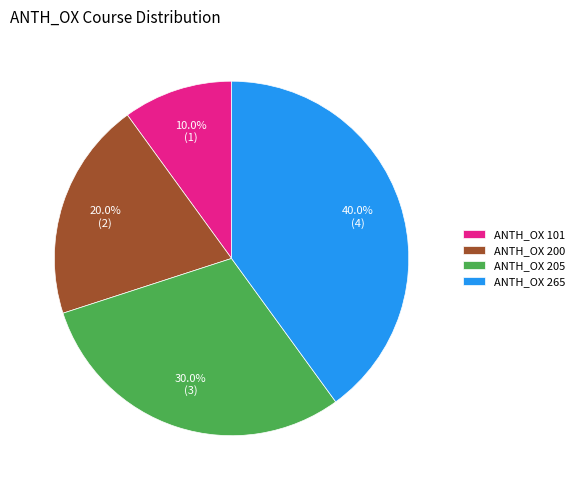

Is ANTH_OX 101 the majority of the pie?

No